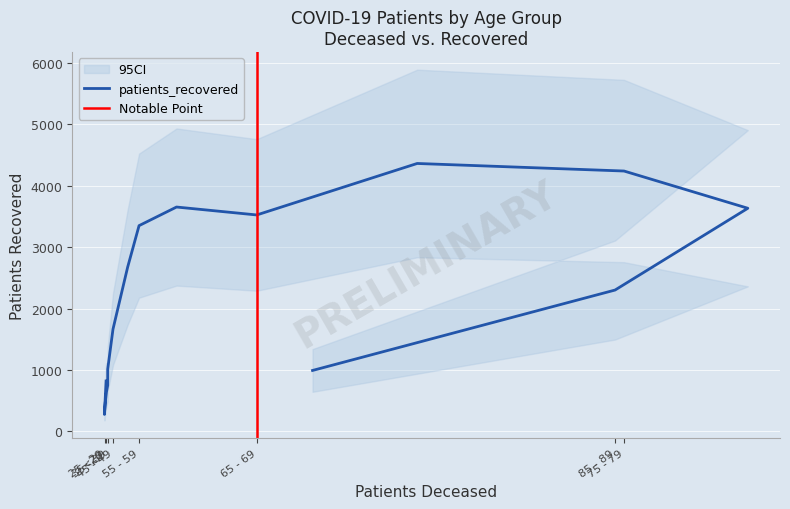

What position from the right is 25 - 29?

14